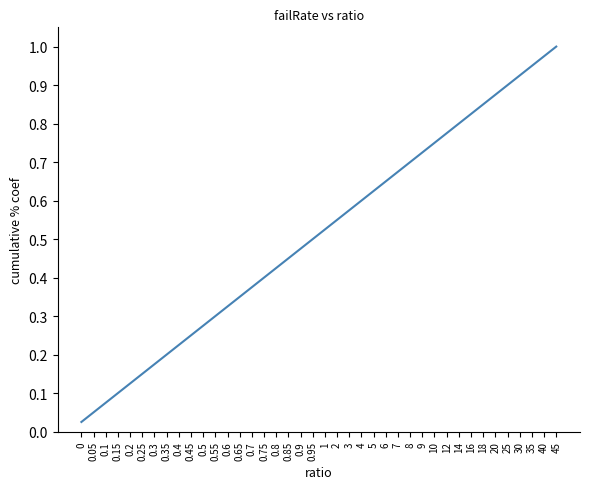

What is the change in value from 0.9 to 2?

+0.1